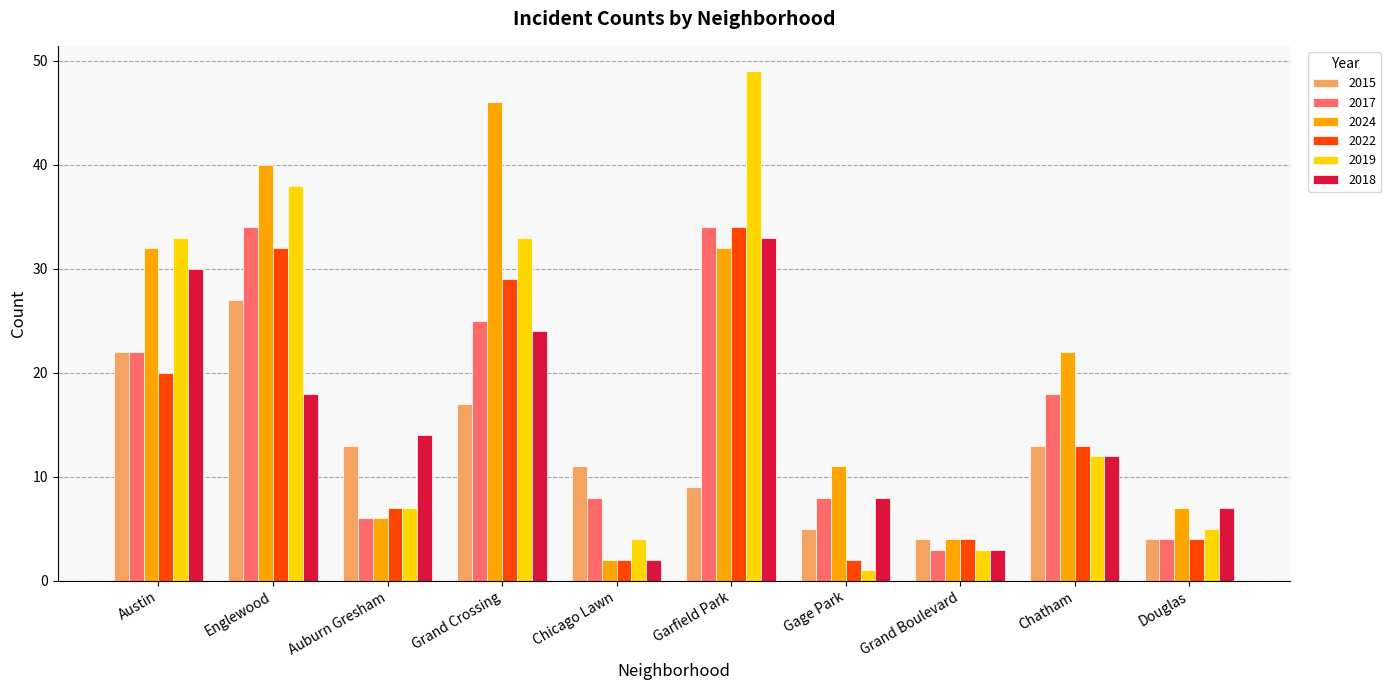

At which label does 2015 reach its peak?

Englewood